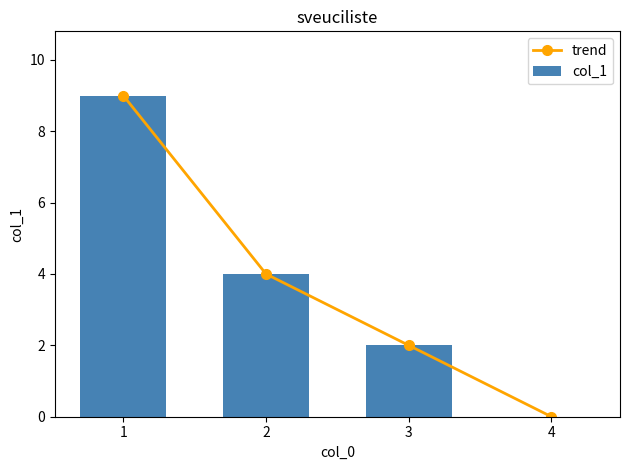

How many groups of bars are there?

4